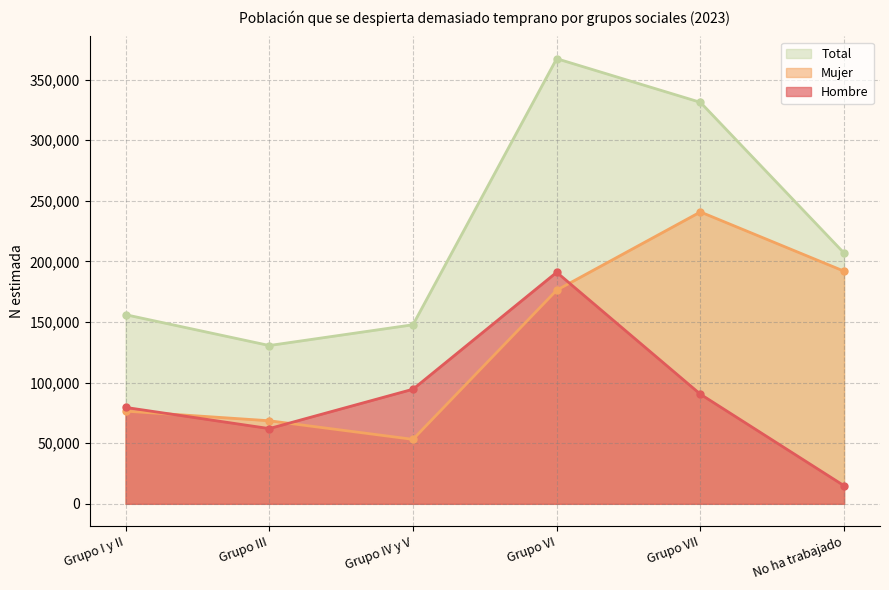

What is the value of the Mujer point at the 6th from the left?

191926